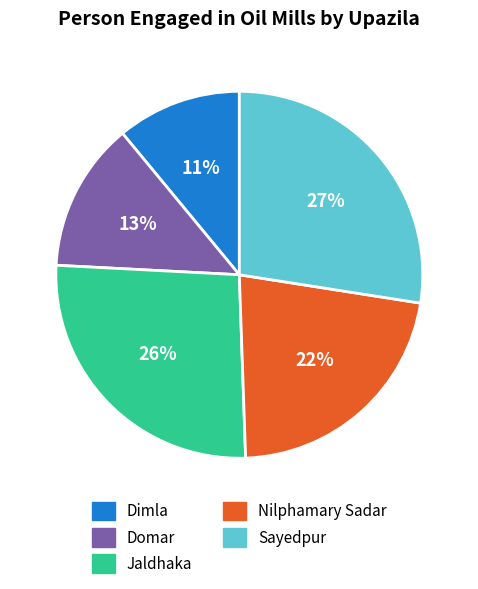

To the nearest percent, what is the difference between the Jaldhaka and Nilphamary Sadar slice percentages?

4%